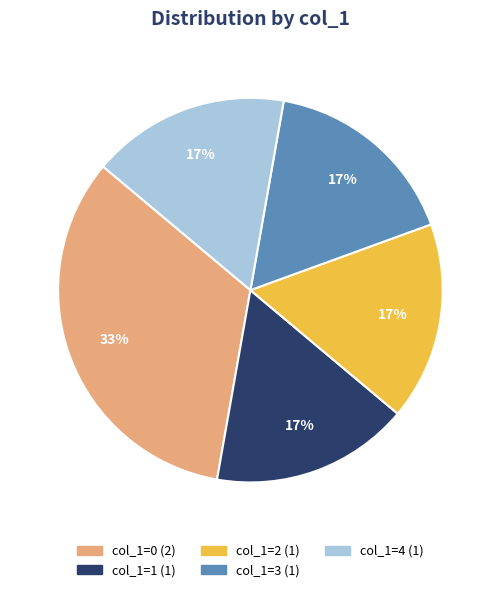

To the nearest percent, what is the average slice percentage?

20%